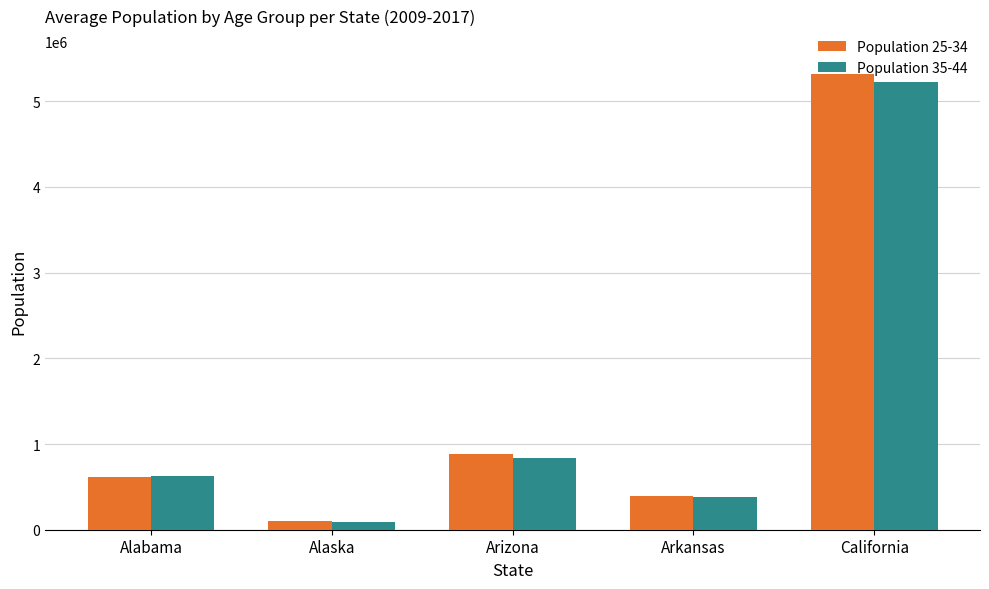

What is the difference between the maximum and second lowest values in the Population 35-44 series?

4845614